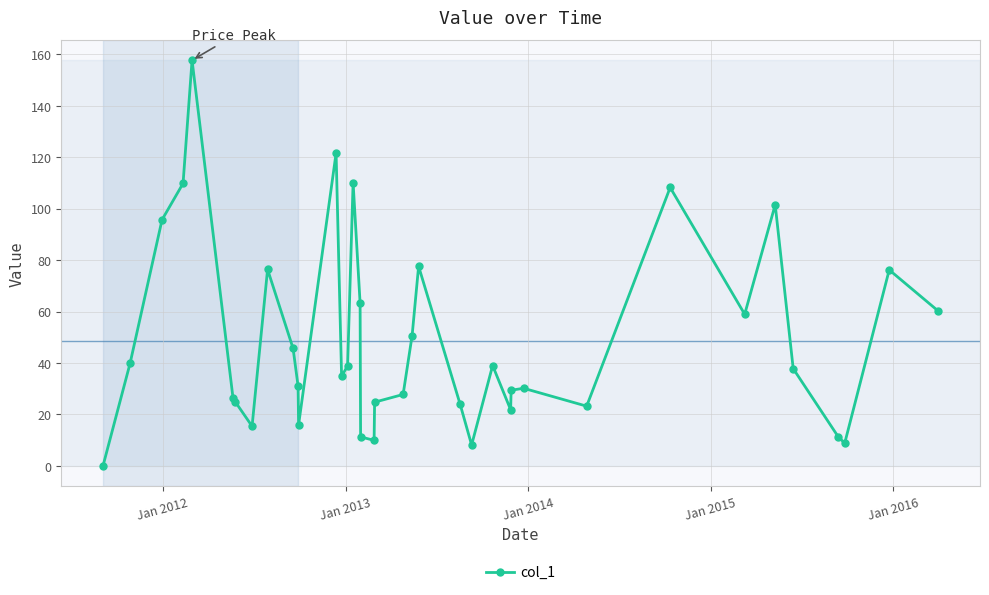

True or false: there are more than 2 points higher than both neighbors.

True